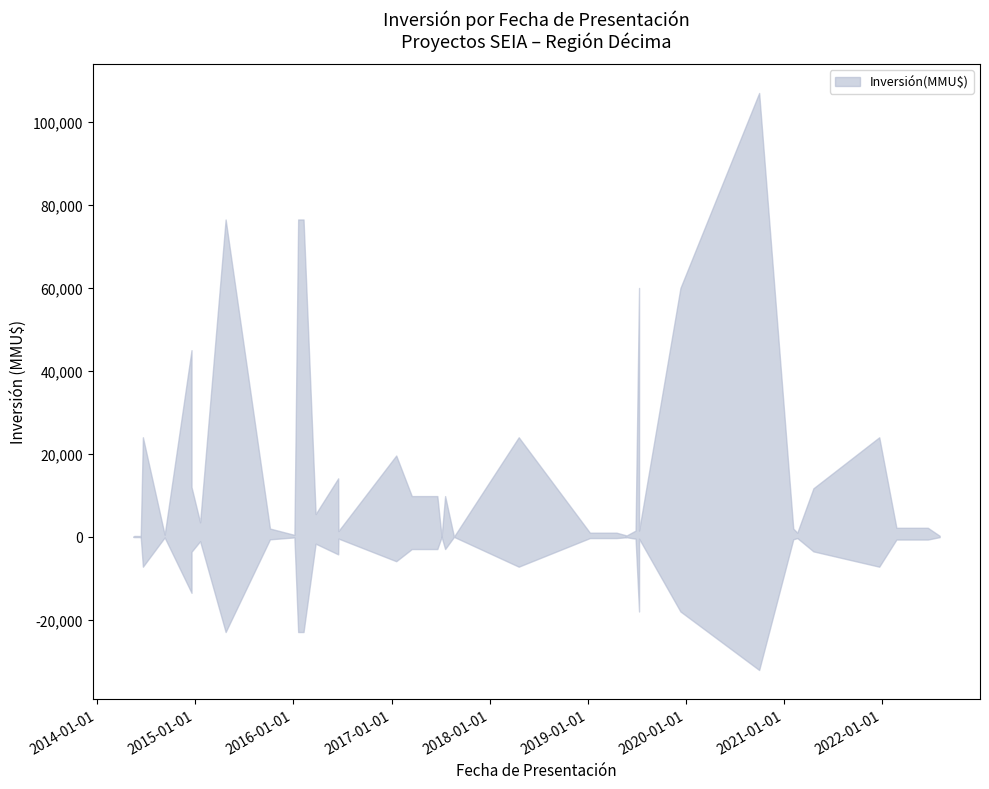

True or false: there are more than 0 points higher than both neighbors.

True